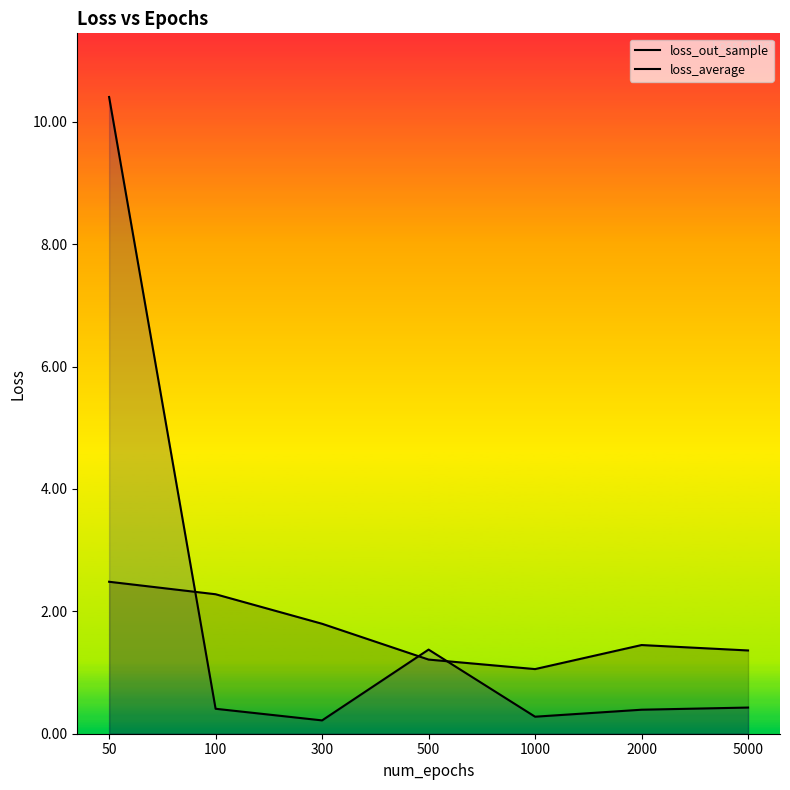

What are all the series names shown in the legend?

loss_out_sample, loss_average